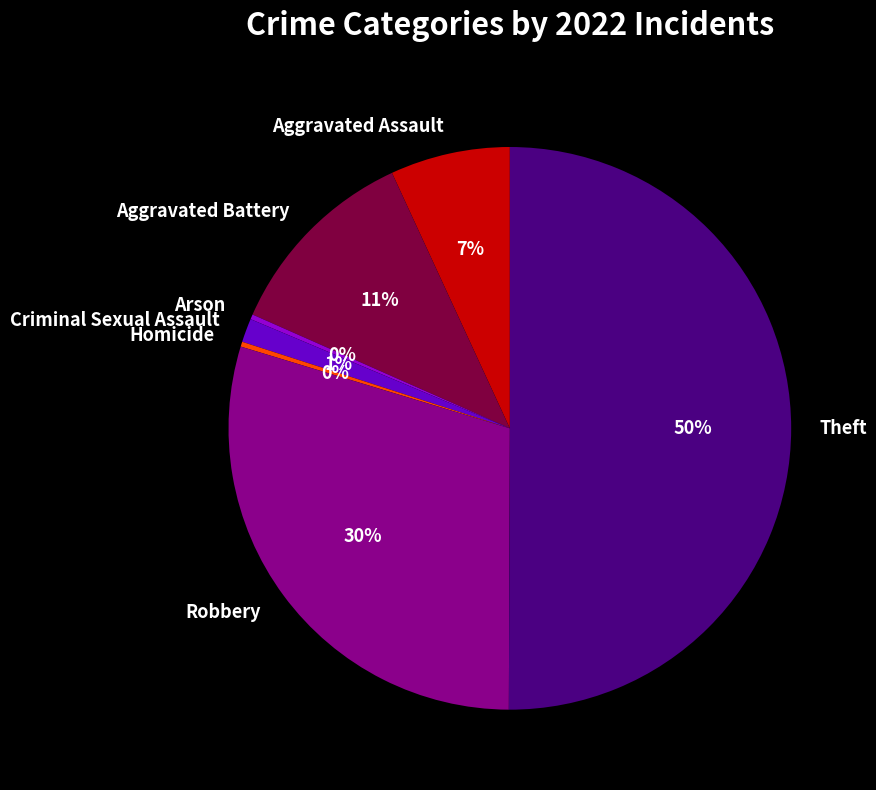

To the nearest percent, what portion does Robbery represent?

30%